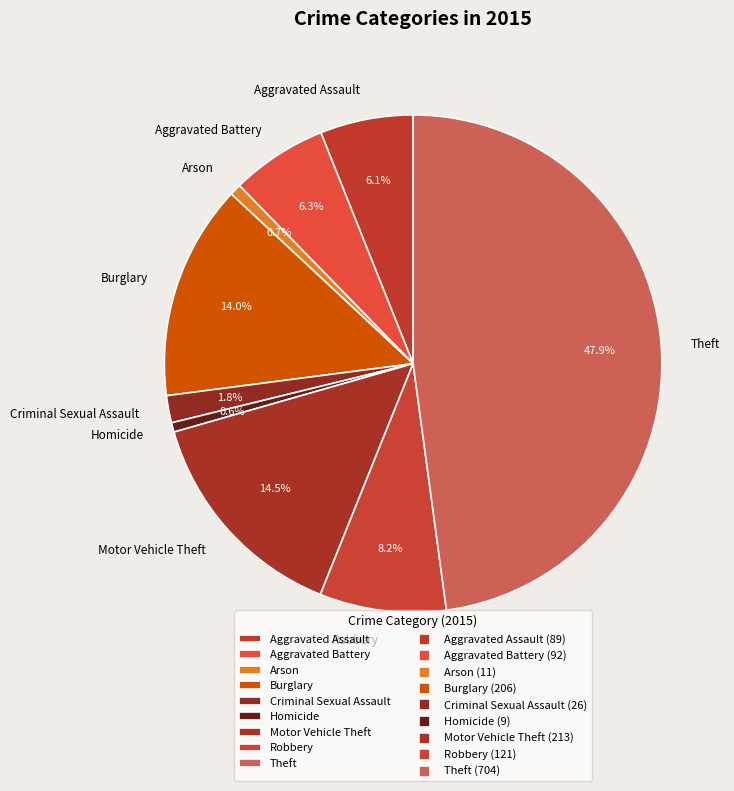

To the nearest percent, what percentage of the pie is Aggravated Assault?

6%